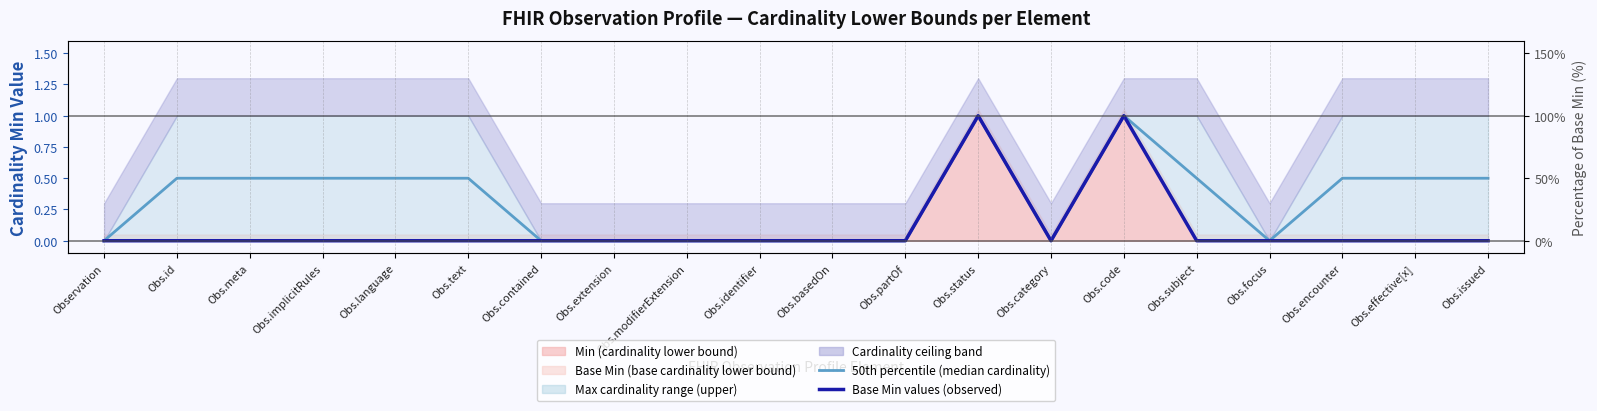

In Base Min values (observed), how many points are lower than both neighbors (excluding endpoints)?

1